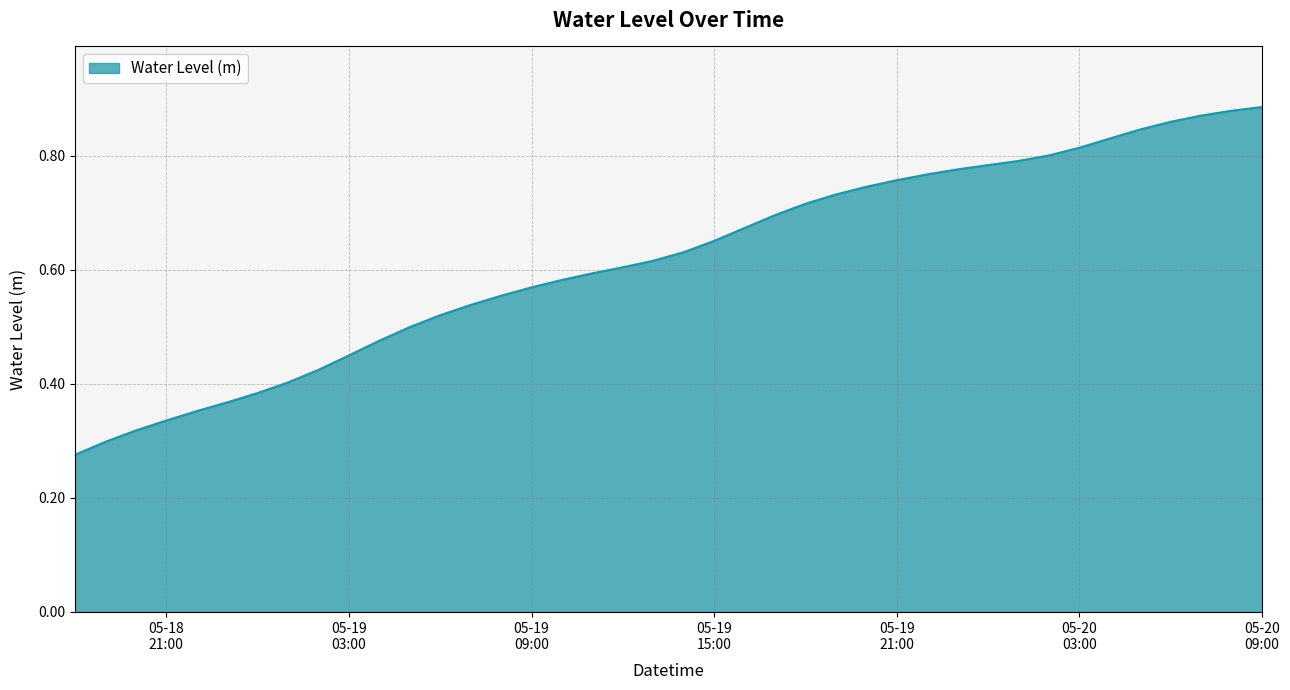

Reading right to left, what are all the values shown in this chart?

0.9	0.9	0.9	0.9	0.8	0.8	0.8	0.8	0.8	0.8	0.8	0.8	0.8	0.7	0.7	0.7	0.7	0.7	0.7	0.6	0.6	0.6	0.6	0.6	0.6	0.6	0.5	0.5	0.5	0.5	0.4	0.4	0.4	0.4	0.4	0.4	0.3	0.3	0.3	0.3